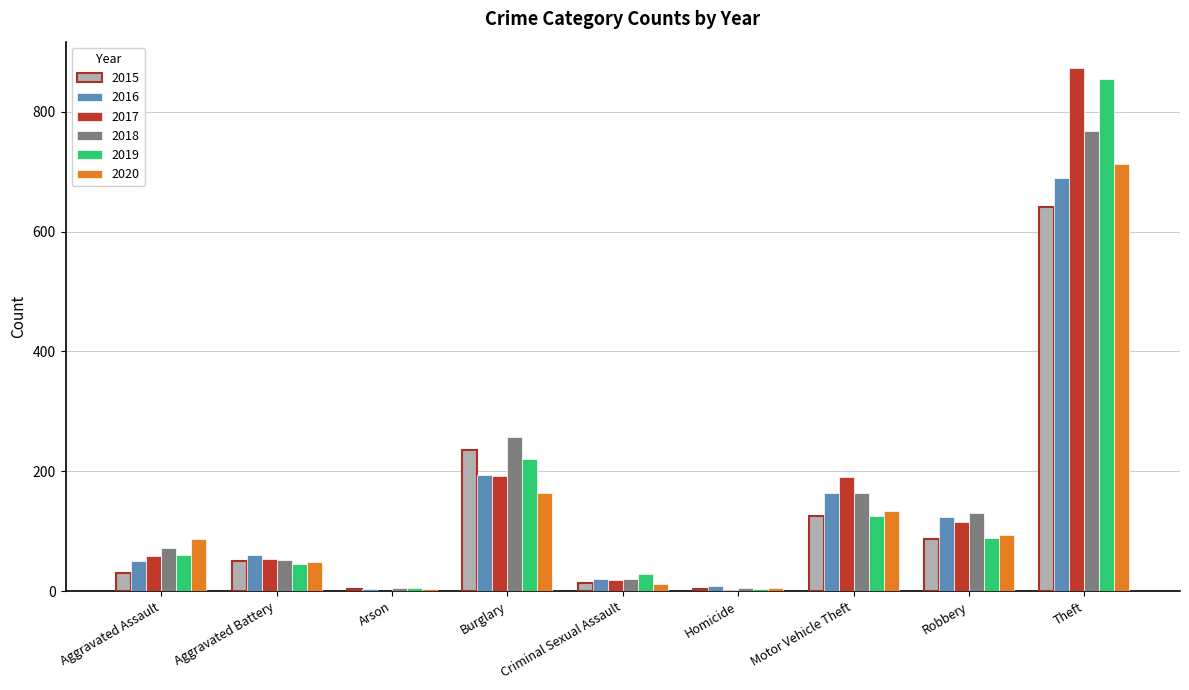

What are all the series names shown in the legend?

2015, 2016, 2017, 2018, 2019, 2020